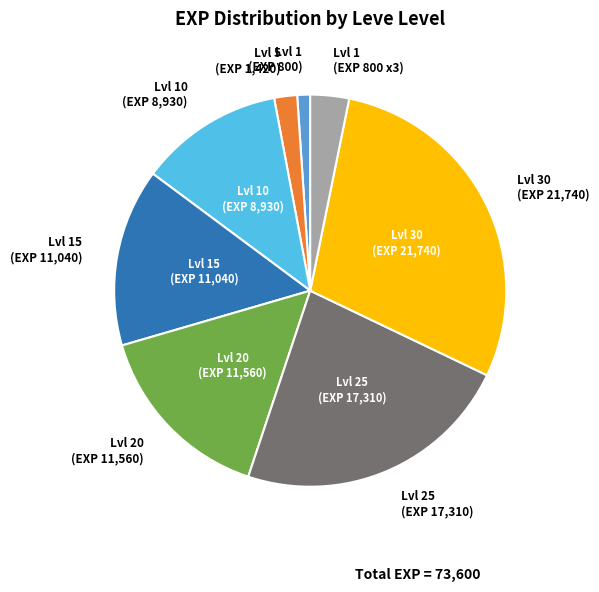

Which slice is the smallest?

Lvl 1 (EXP 800)